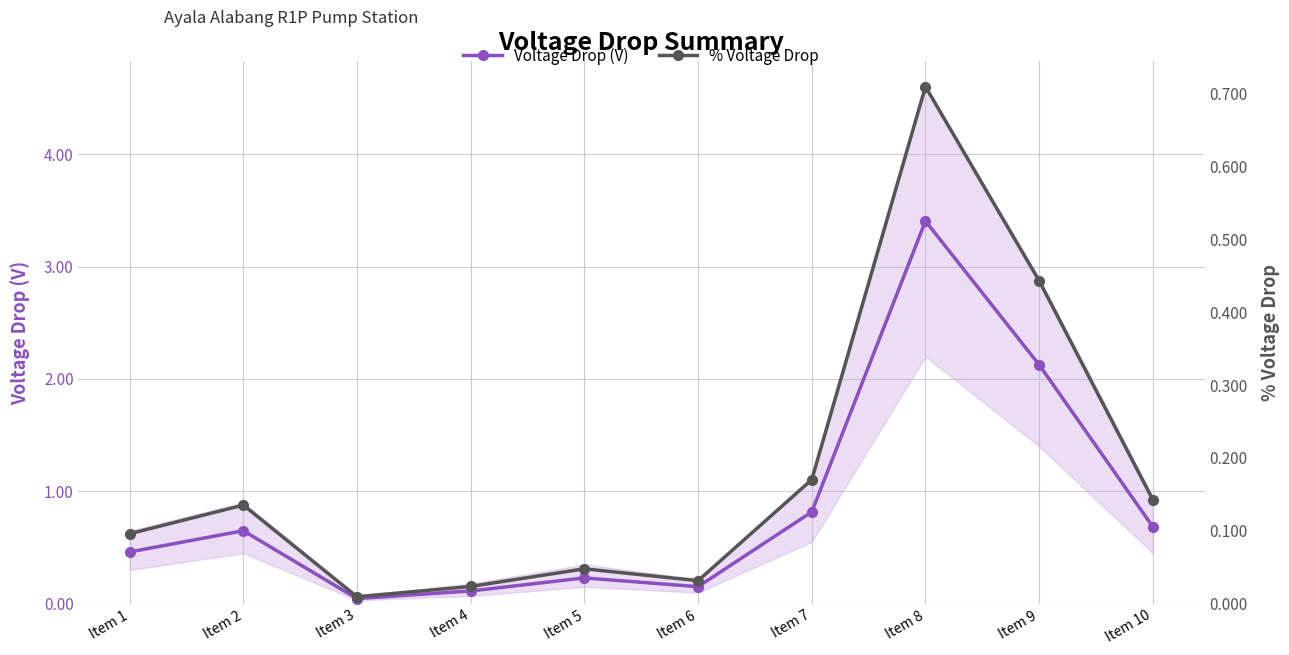

What is the difference between the highest and lowest values at Item 2?

0.5